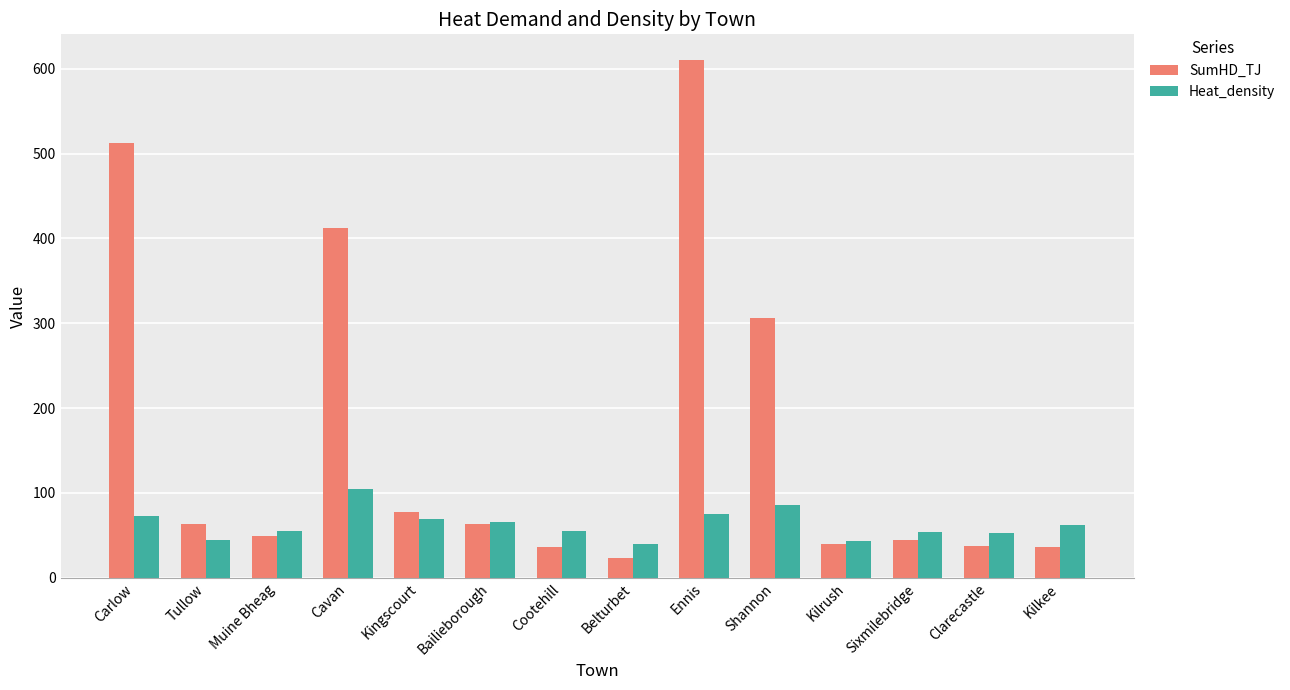

How many data points in Heat_density are less than 62?

7